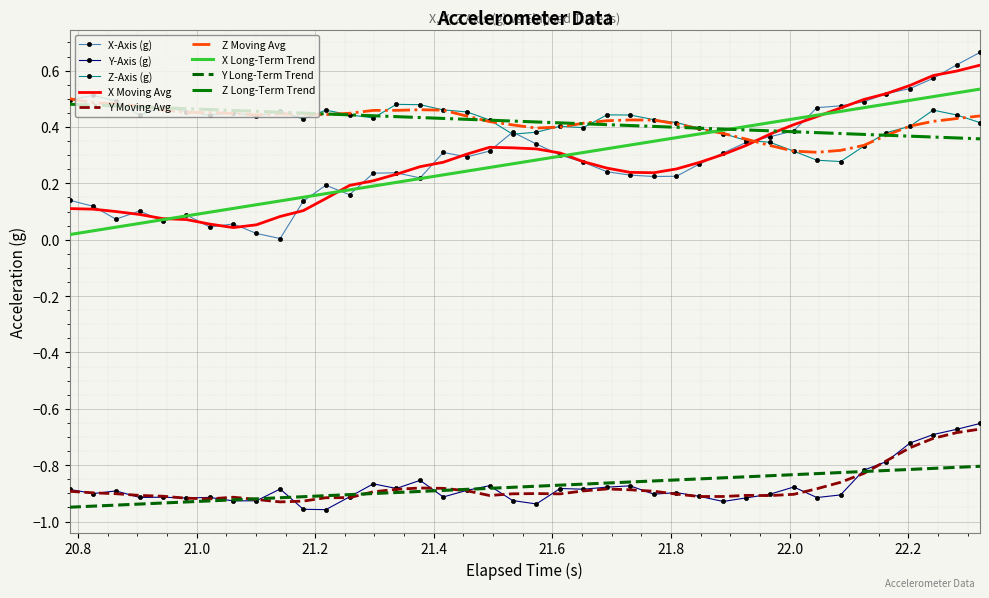

Which series has the largest range (max minus min)?

X-Axis (g)